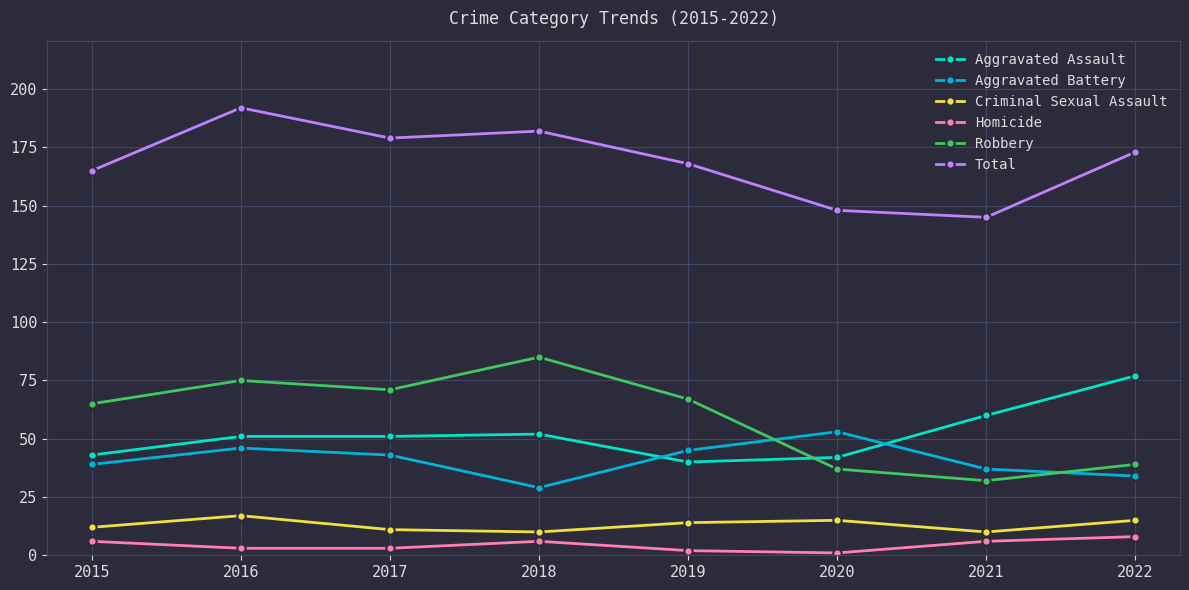

What is the lowest value of the Criminal Sexual Assault series?

10